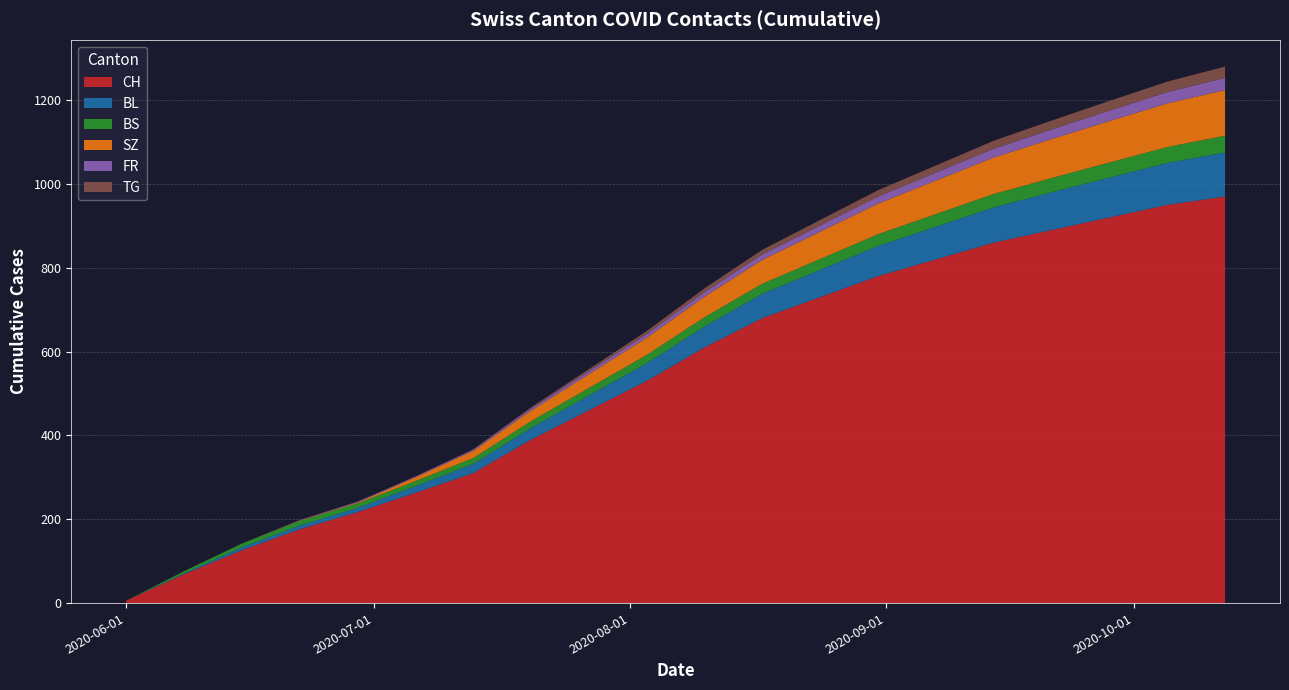

Reading right to left, list all the values displayed in this chart.

CH: 970	950	920	890	860	820	780	730	680	610	530	460	390	310	263	217	176	126	69	6
BL: 105	100	95	90	84	78	72	65	58	50	42	35	28	22	16	10	9	7	2	0
BS: 40	38	36	34	32	30	28	26	24	22	20	18	16	14	12	11	11	9	5	0
SZ: 109	104	99	93	87	80	73	65	57	49	41	33	25	17	9	2	1	0	0	0
FR: 29	27	25	23	21	19	17	15	13	11	9	7	5	3	2	2	1	0	0	0
TG: 27	25	23	21	19	17	15	13	11	9	7	5	3	1	0	0	0	0	0	0